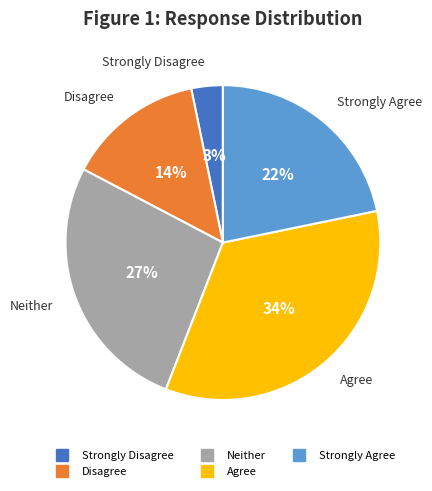

Approximately how many times larger is the value at Disagree compared to Agree?

0.4